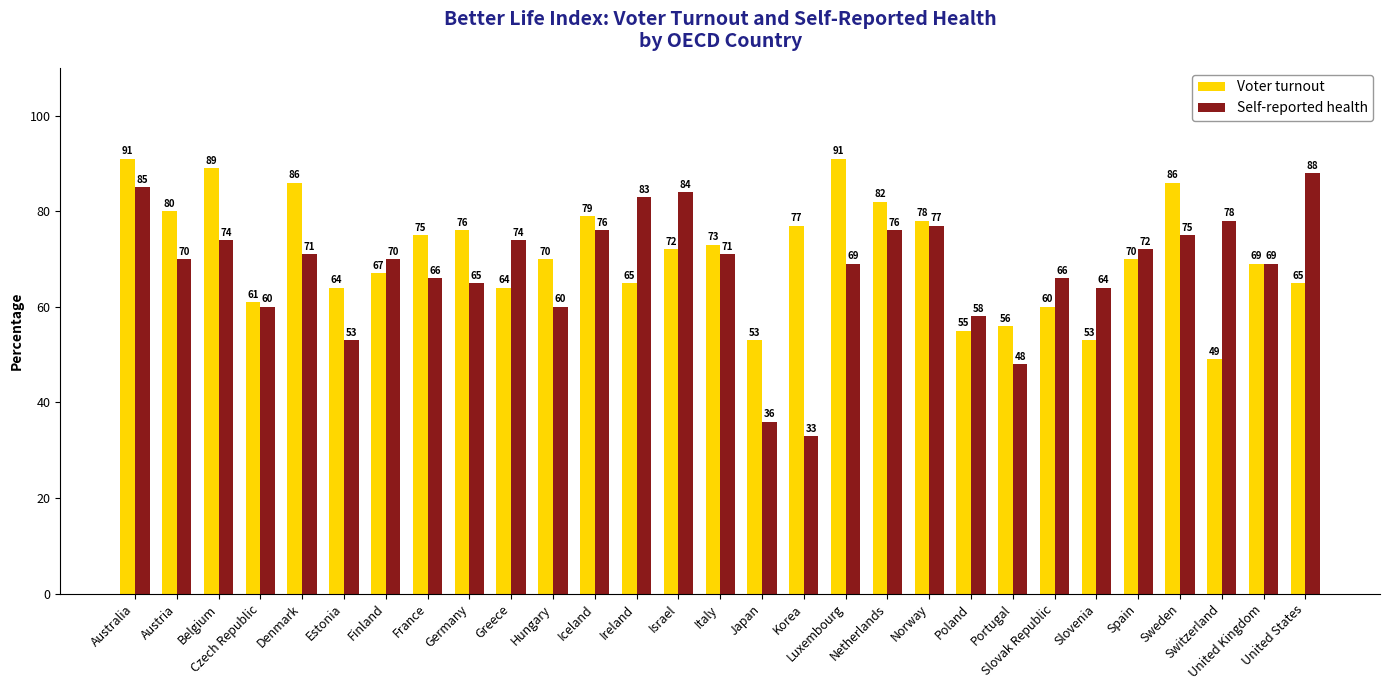

What is the spread (max minus min) of values at Denmark?

15